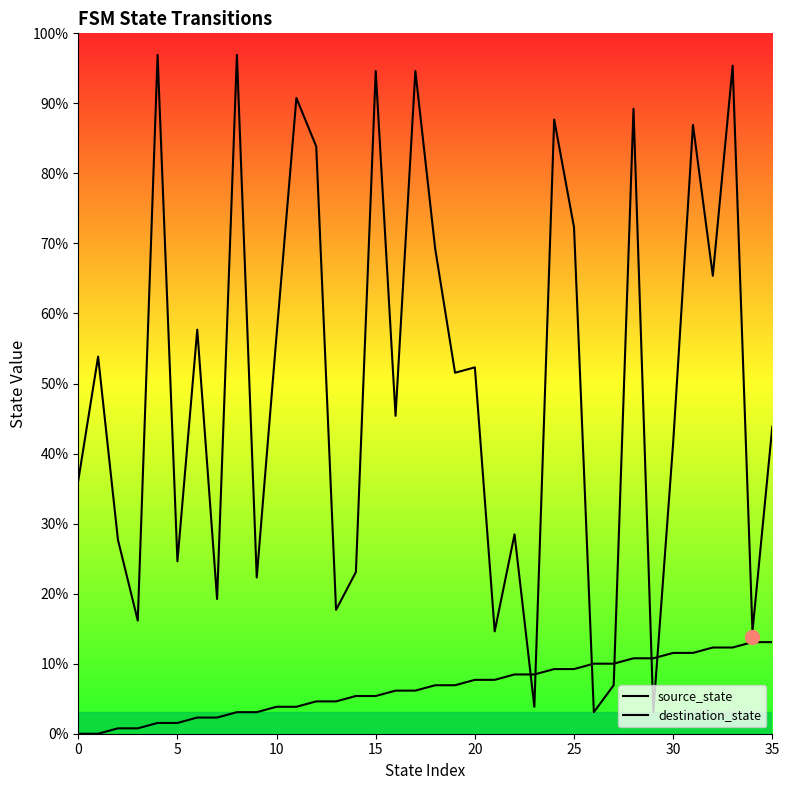

True or false: destination_state and source_state cross at least once.

True